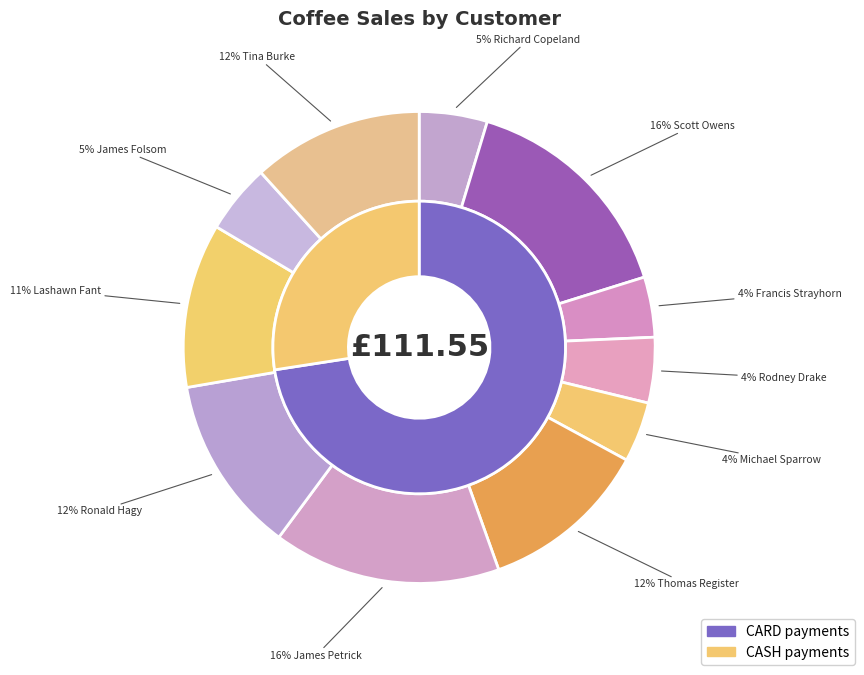

How much of the chart is everything except Francis Strayhorn?

95.9%